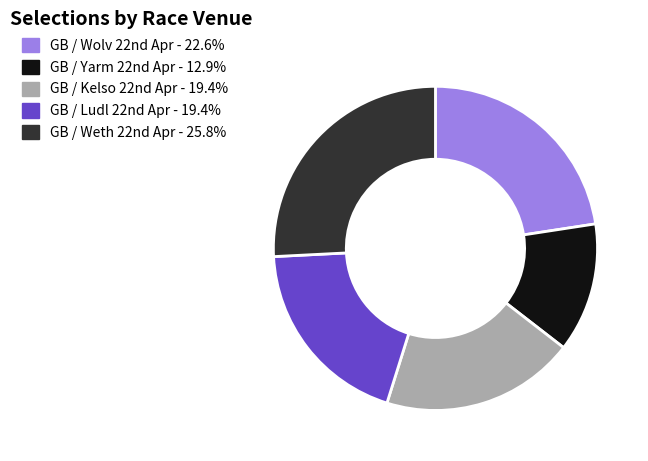

Which slice is the smallest?

GB / Yarm 22nd Apr